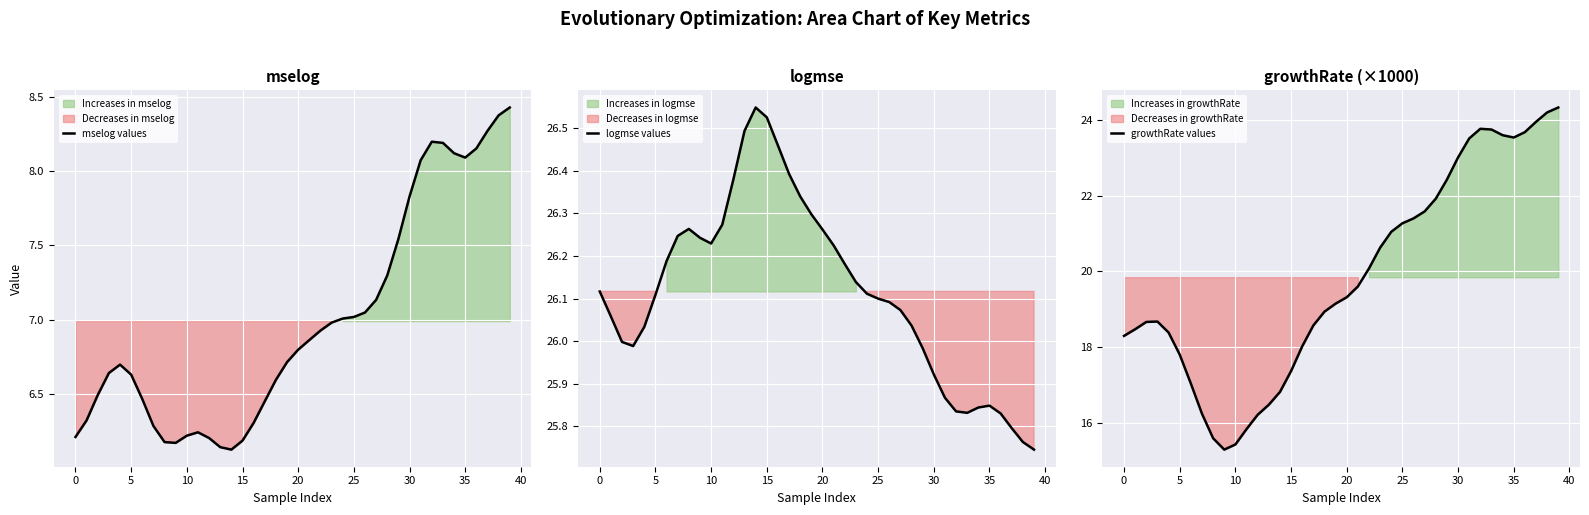

What is the difference between the growthRate values values at 34 and 33?

0.1